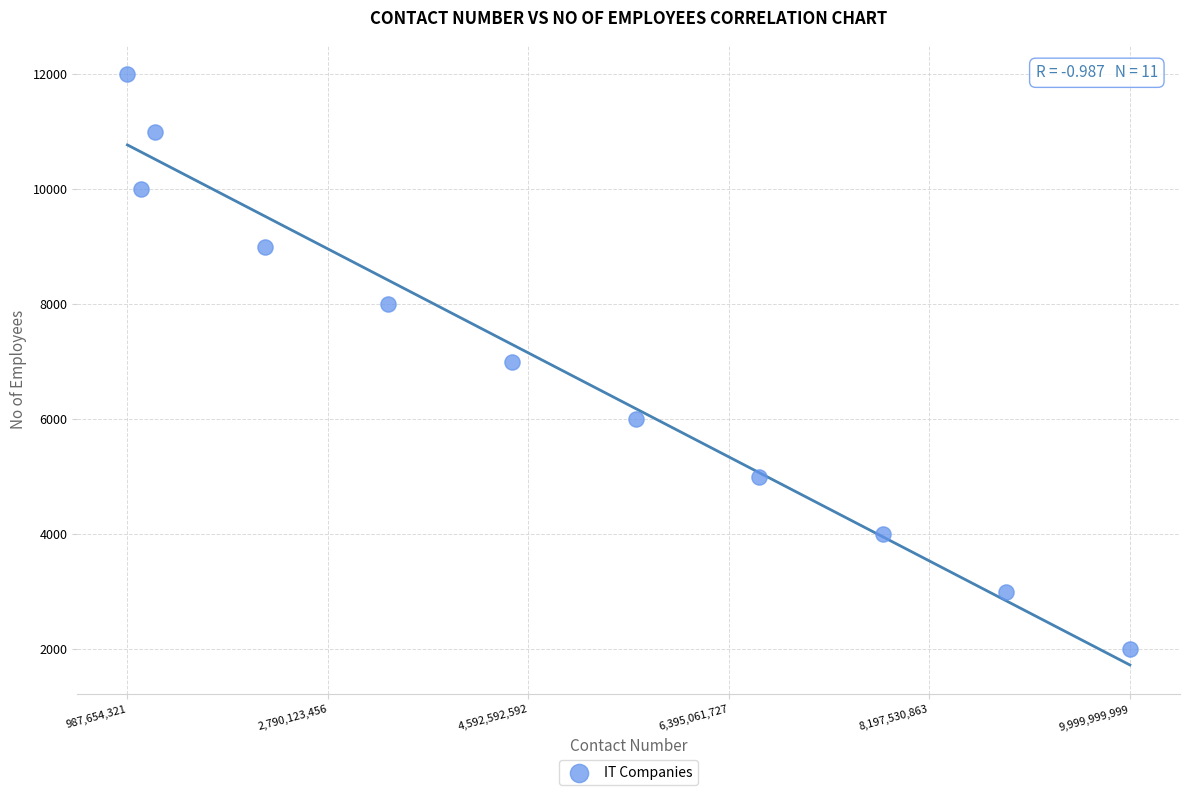

What is the average X value?

4747474746